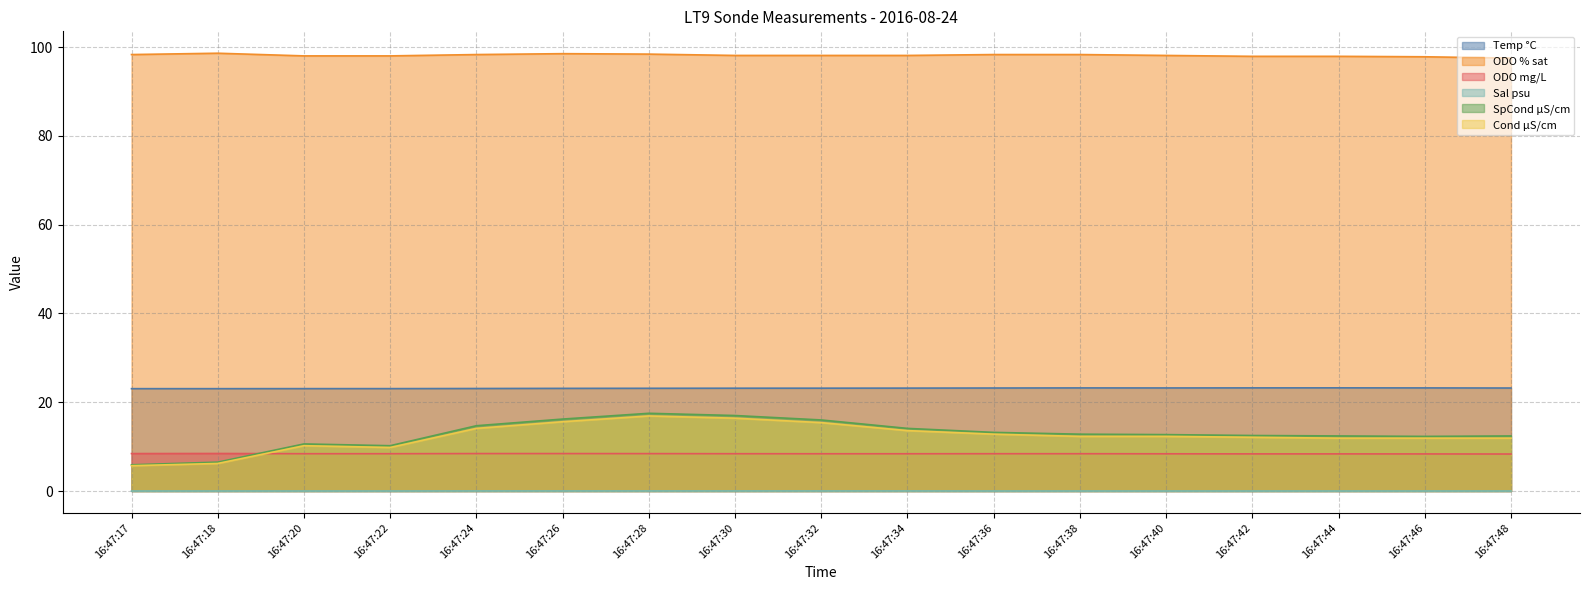

Which series has the widest spread of values?

SpCond µS/cm